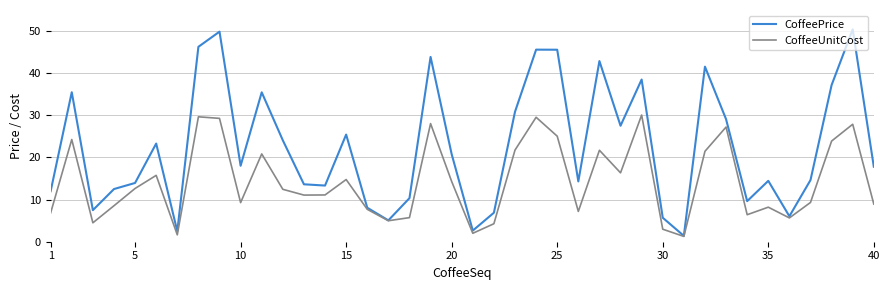

What is the minimum value for CoffeePrice?

1.4